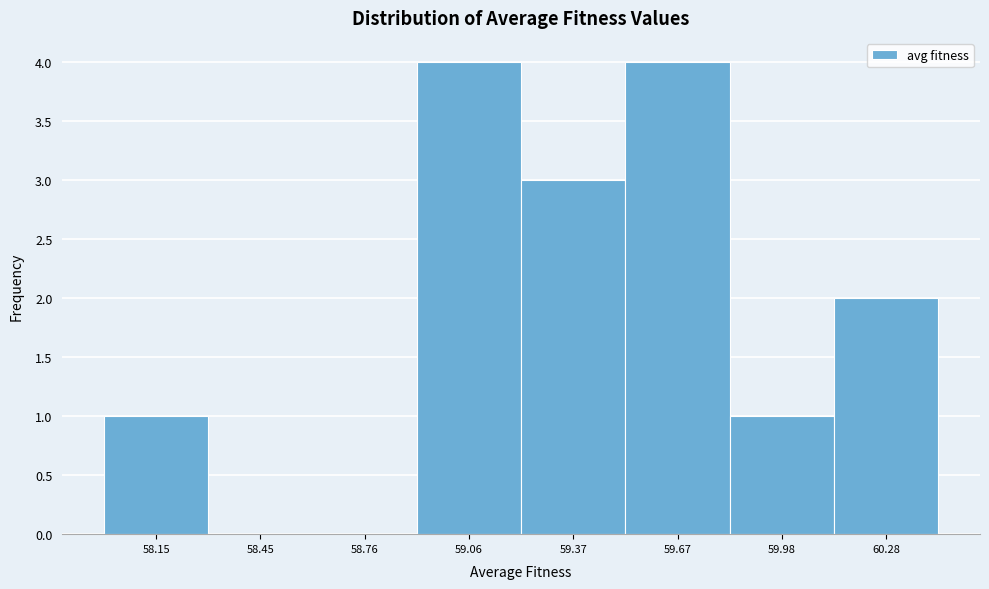

Reading right to left, transcribe all the data shown in this chart.

60.28=2	59.98=1	59.67=4	59.37=3	59.06=4	58.76=0	58.45=0	58.15=1